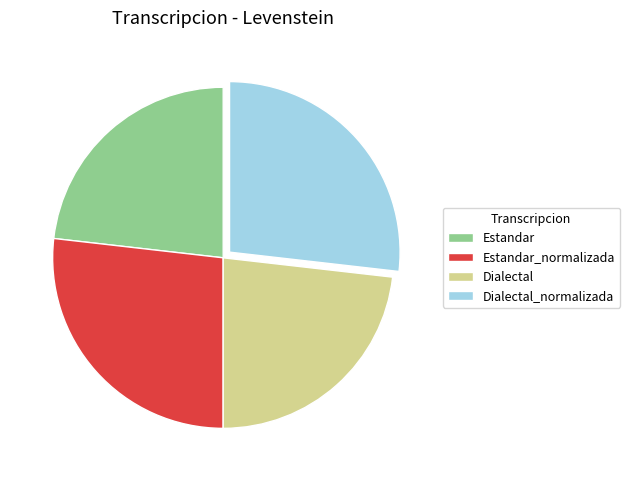

Does any single category account for the majority?

No